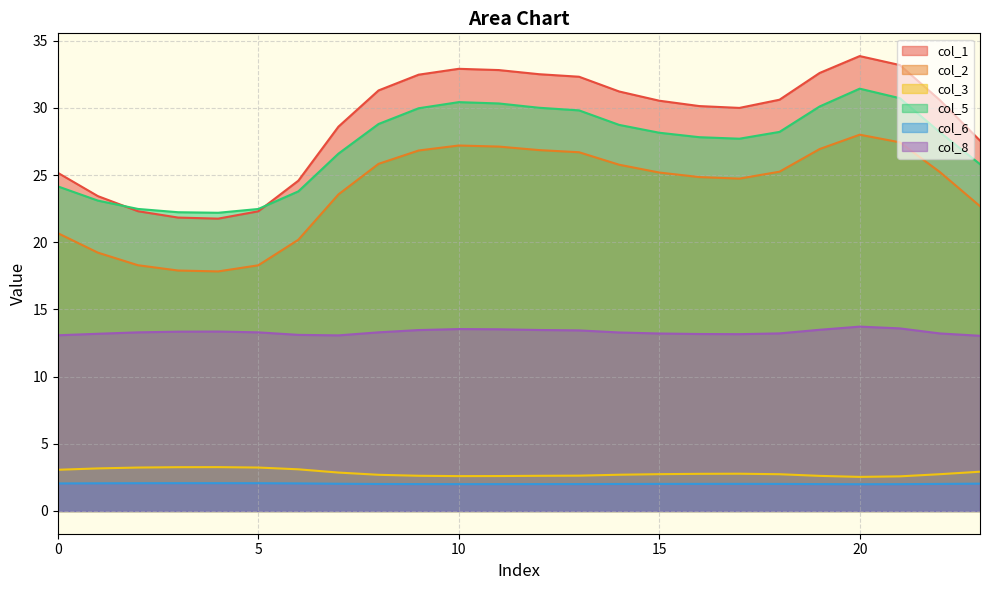

What is the total value across all series at 20?

111.5